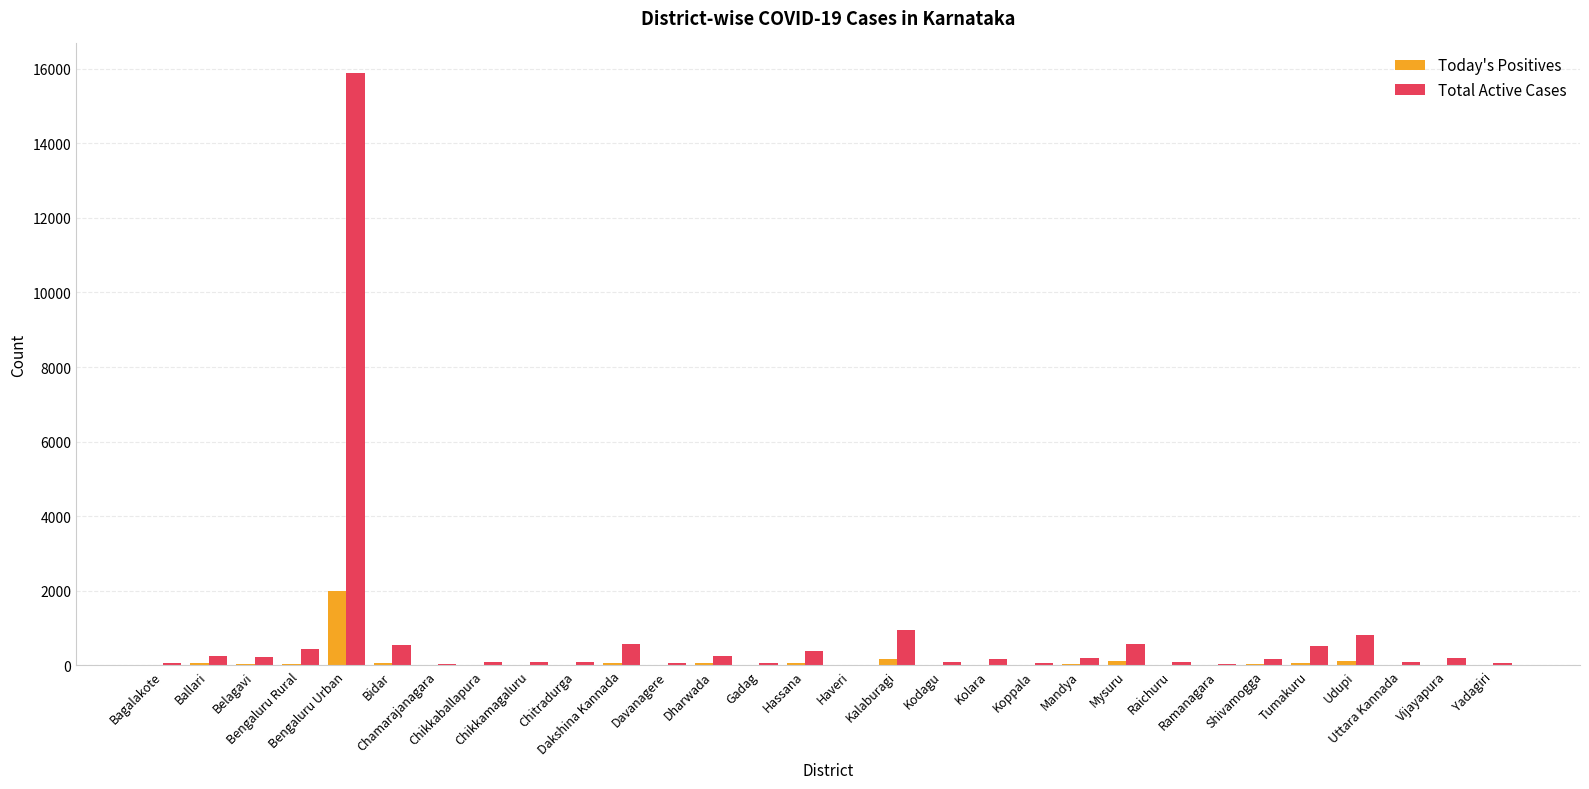

True or false: Total Active Cases has a value of 96 at Chikkamagaluru.

True